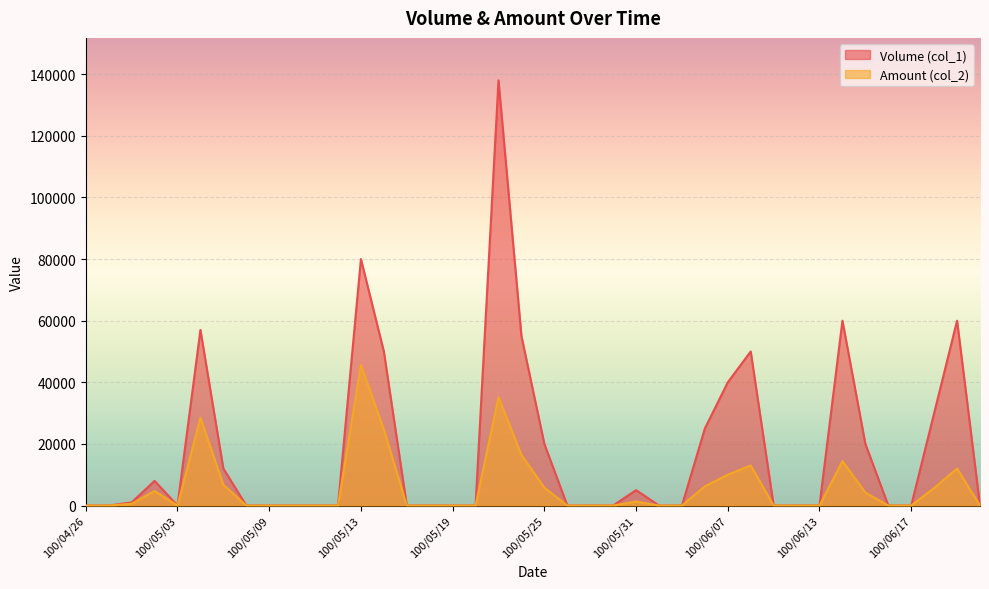

True or false: Amount (col_2) and Volume (col_1) cross at least once.

False